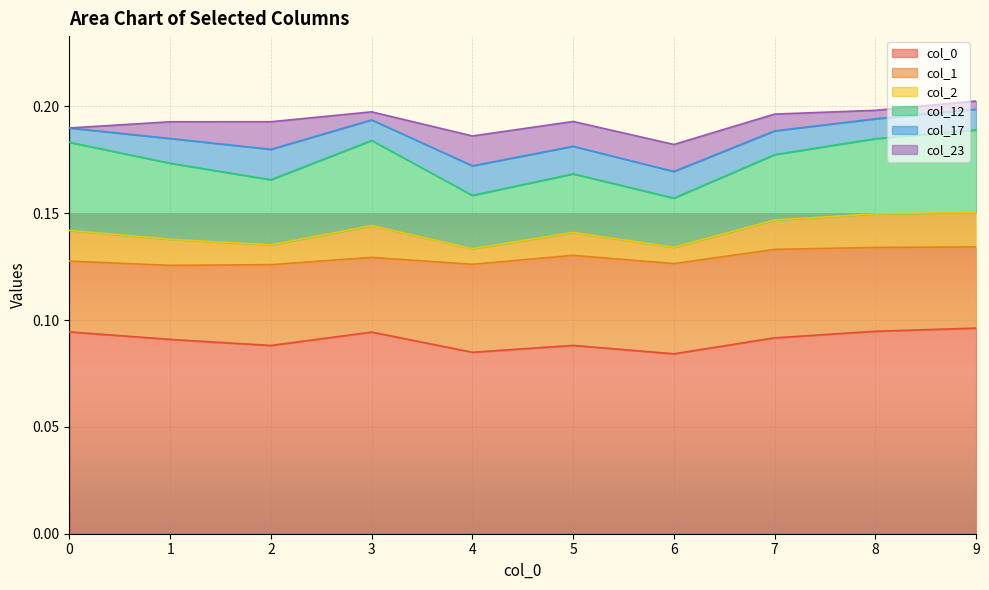

Where is the first local minimum for 23?

3